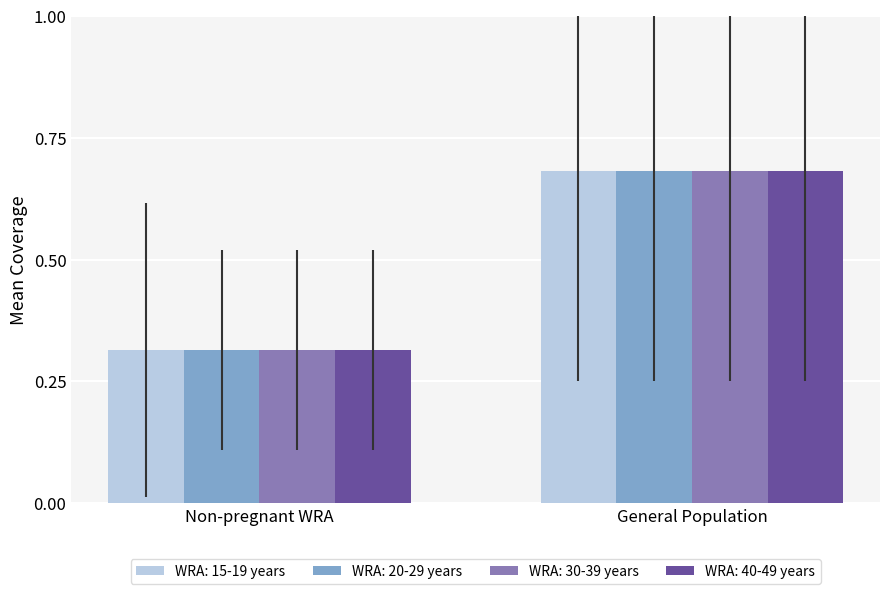

What is the difference between the maximum and minimum values in the WRA: 15-19 years series?

0.4